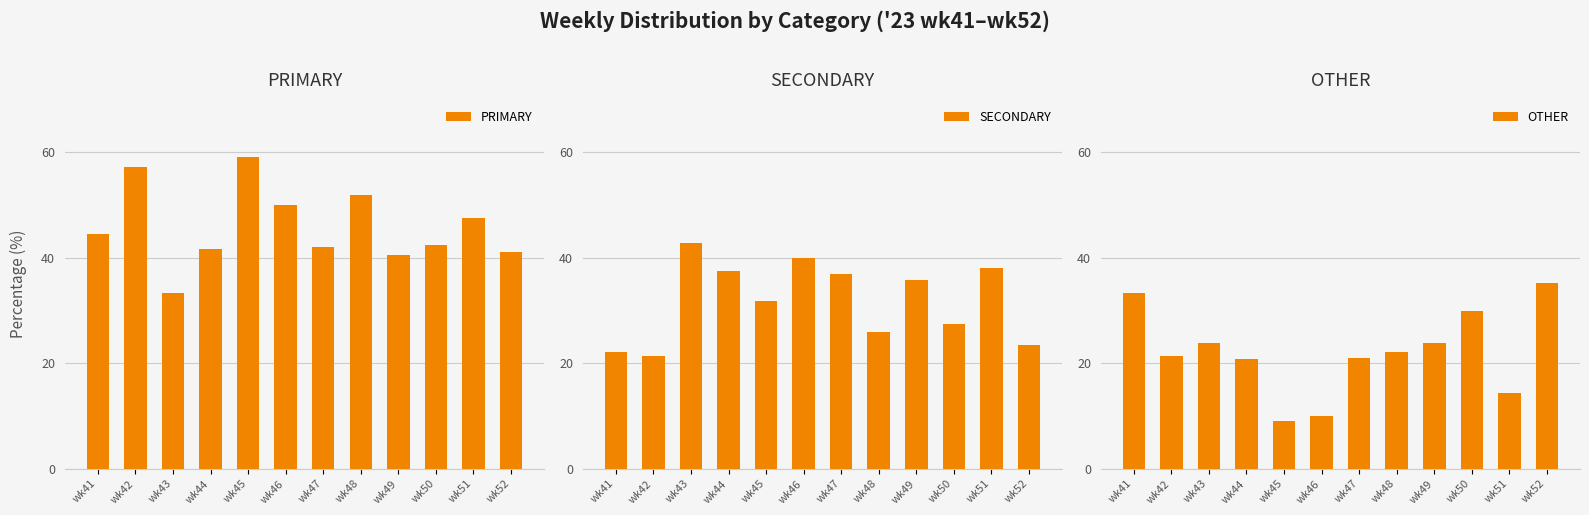

What is the difference between the maximum and minimum values in the SECONDARY series?

21.4